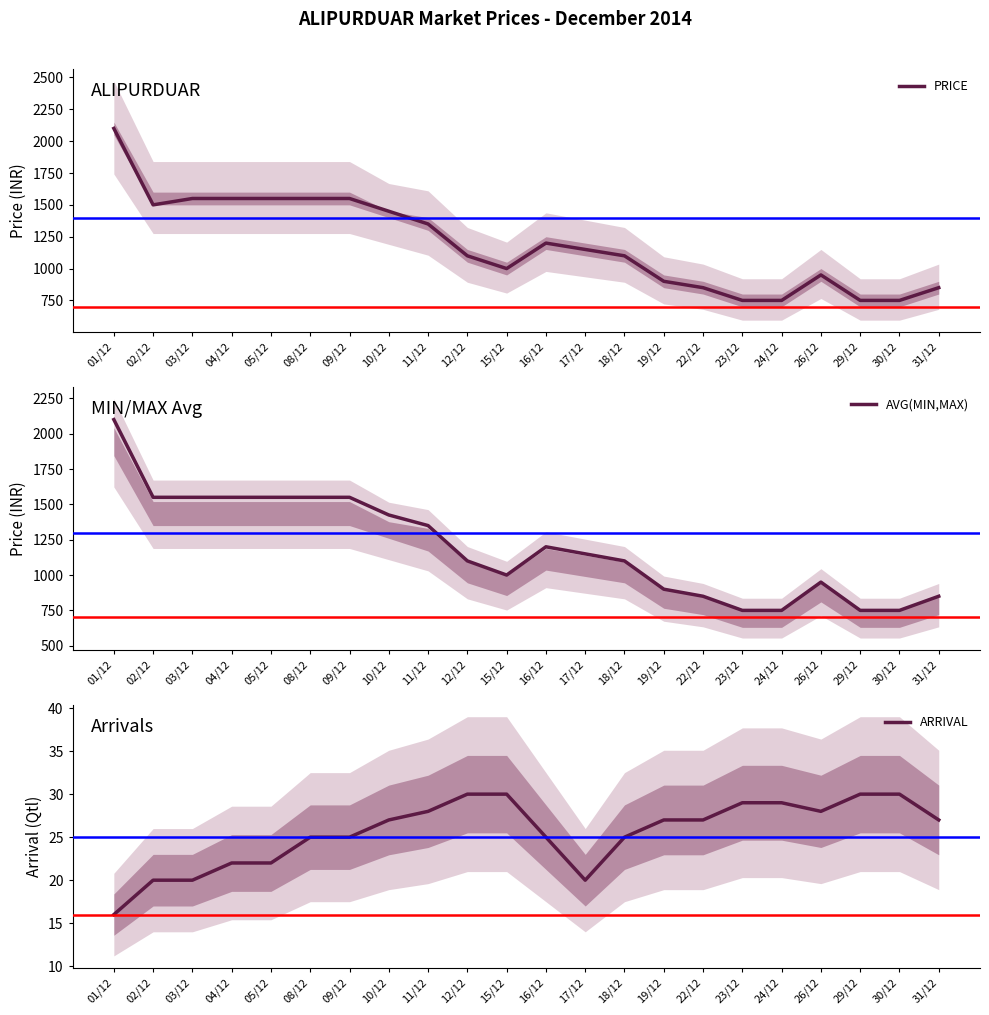

List the series in order of their peak value, lowest first.

ARRIVAL, PRICE, AVG(MIN,MAX)